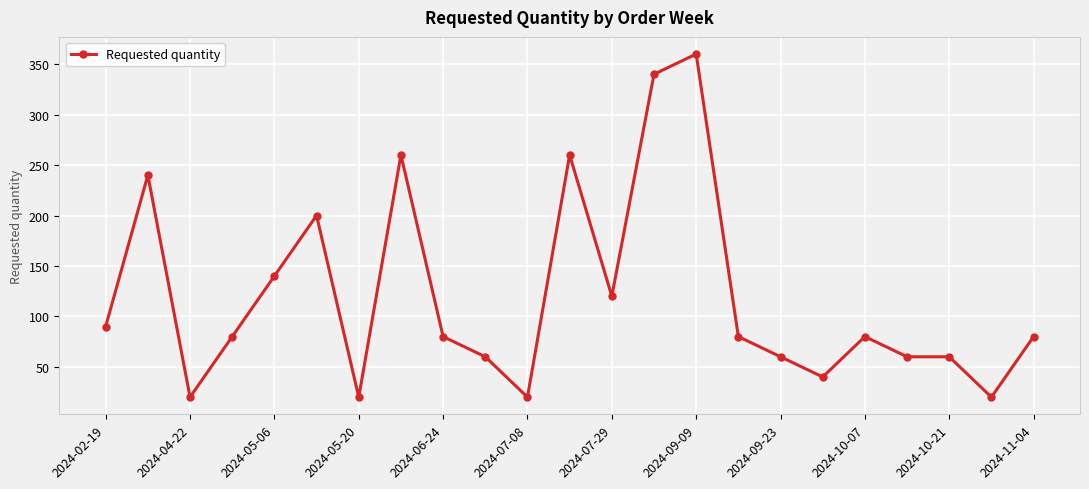

What is the minimum value shown in the chart?

20